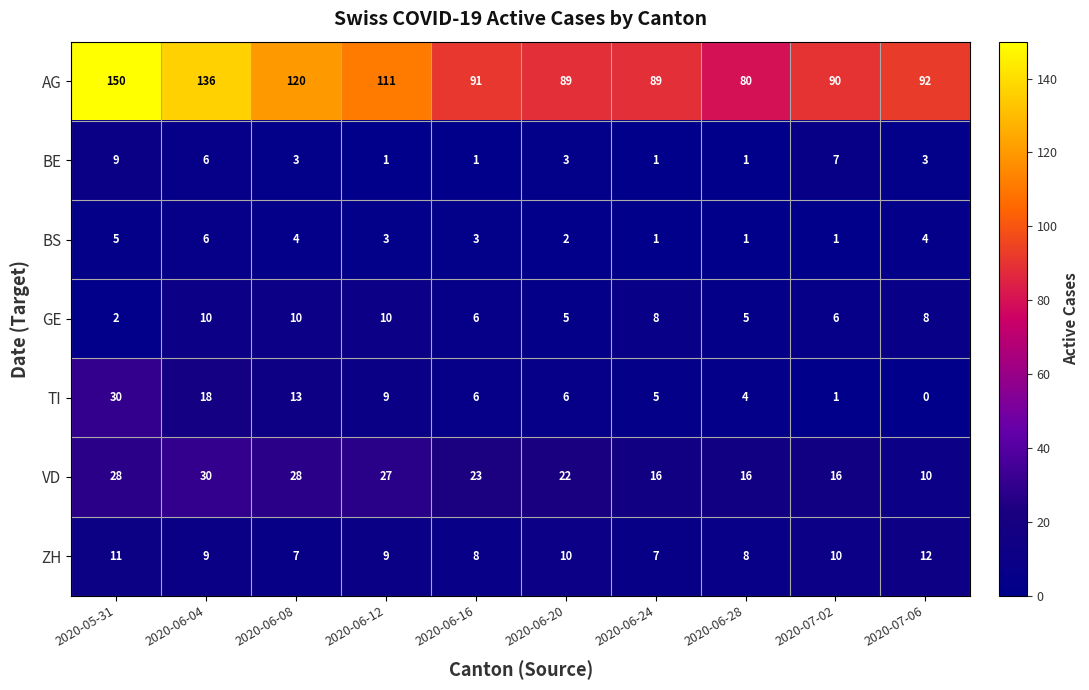

Count the number of data series in this chart.

7